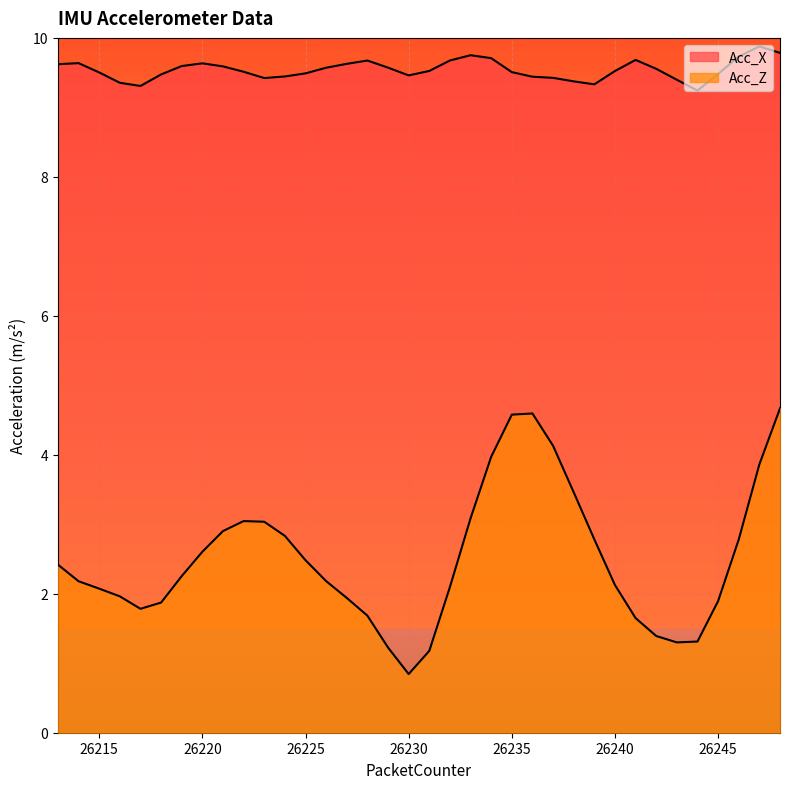

At which label does Acc_X reach its peak?

26247